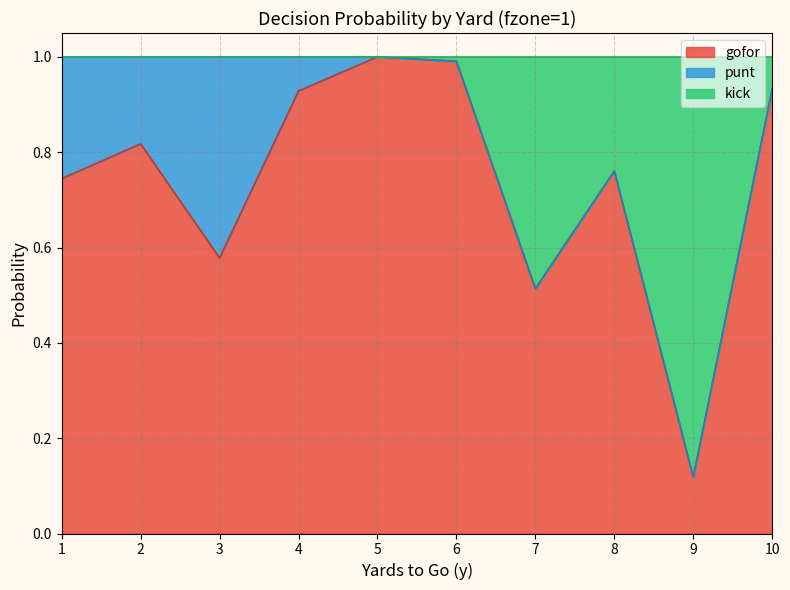

Is the value of gofor at 10 greater than the value of kick at 9?

Yes